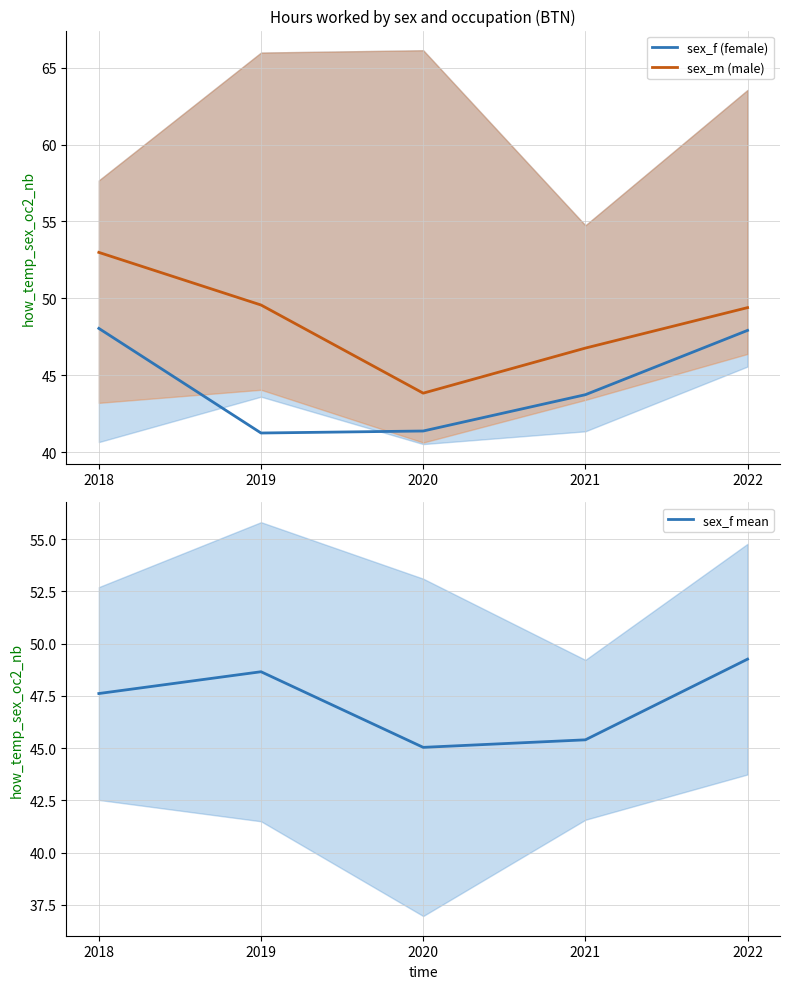

What is the value of the sex_m (male) point at the 4th from the left?

46.8